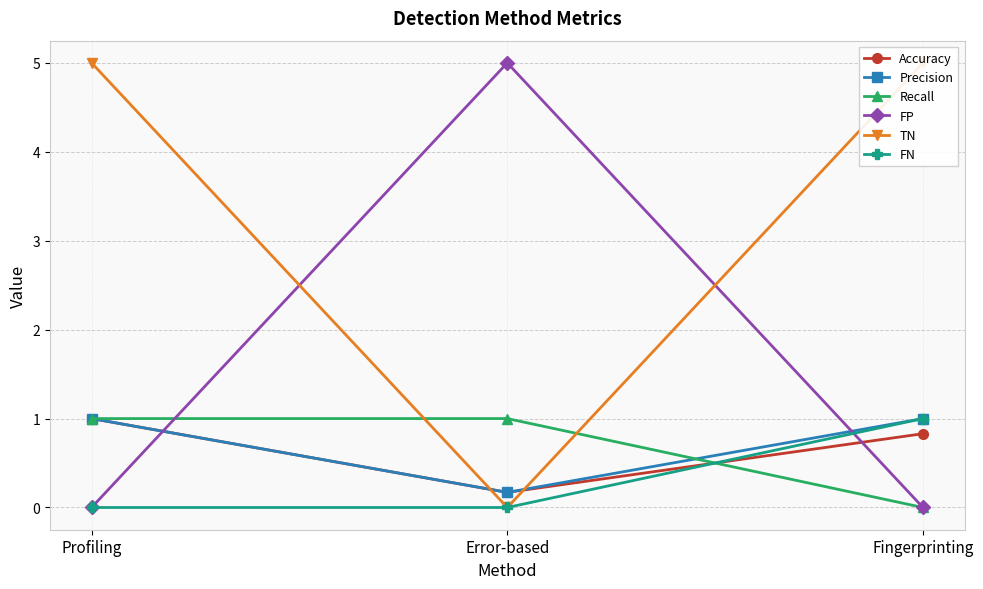

At which category does the chart reach its peak across all series?

Error-based